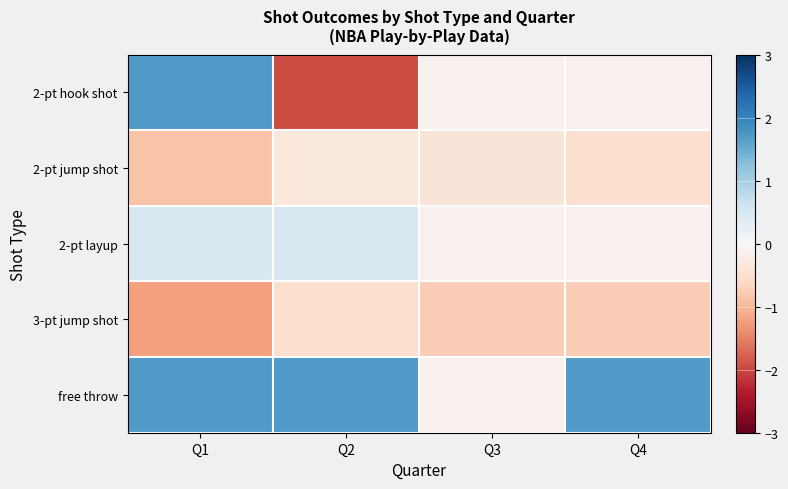

Between Q3 and Q4, which is larger?

Q3